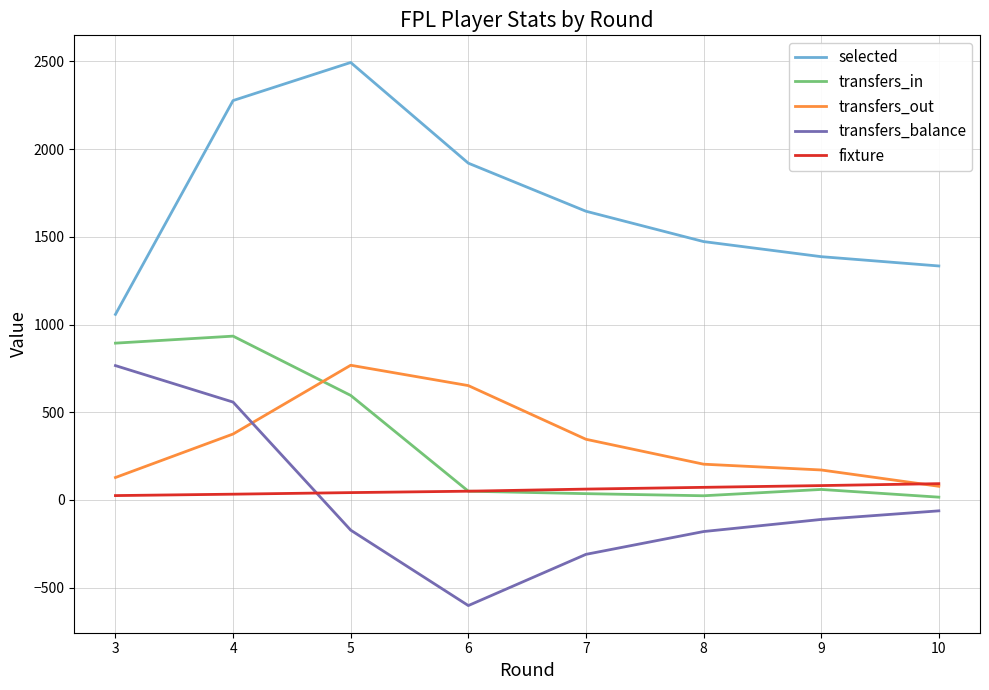

How many interior local peaks does the selected series have?

1